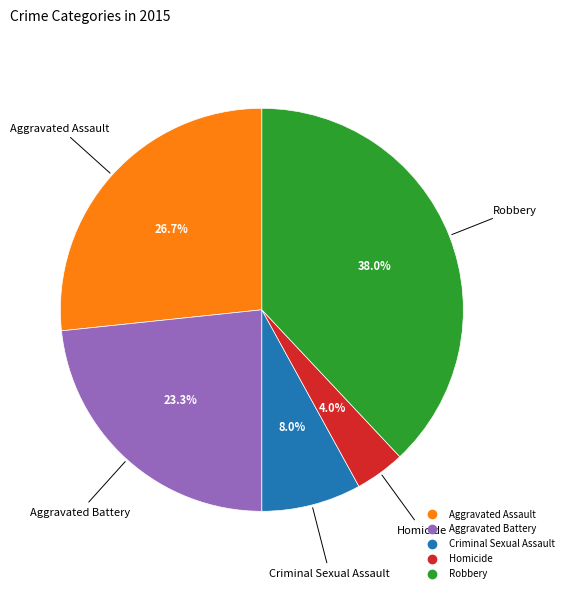

Which has a higher value, Robbery or Aggravated Battery?

Robbery